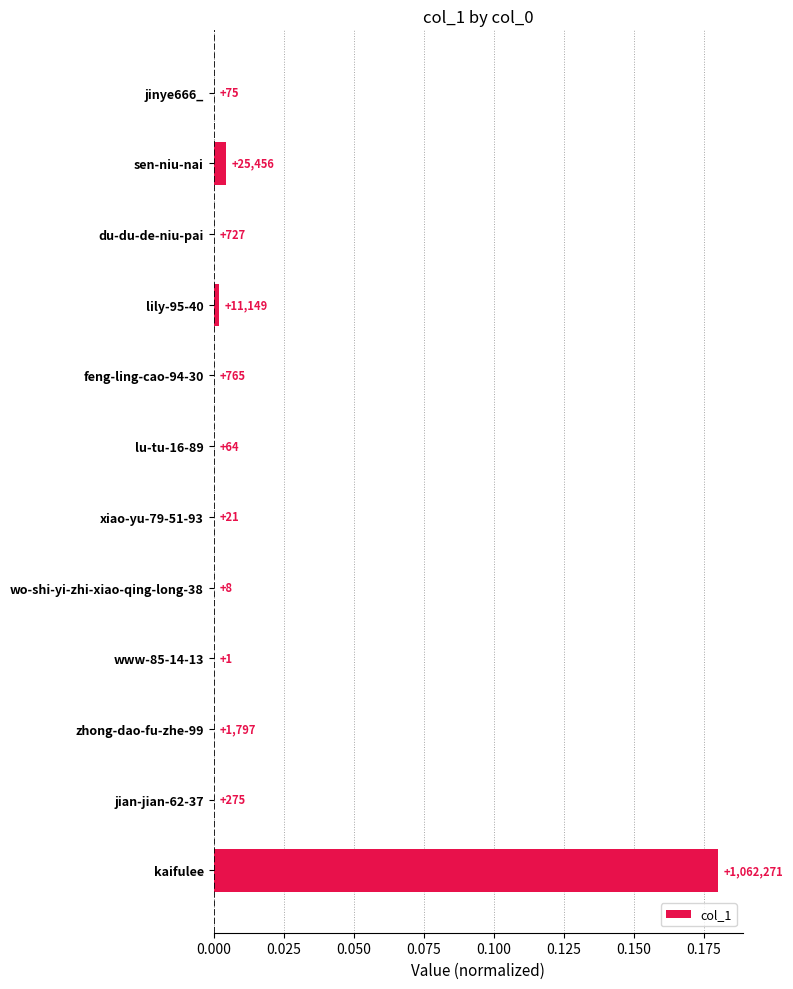

Are the bars horizontal?

Yes